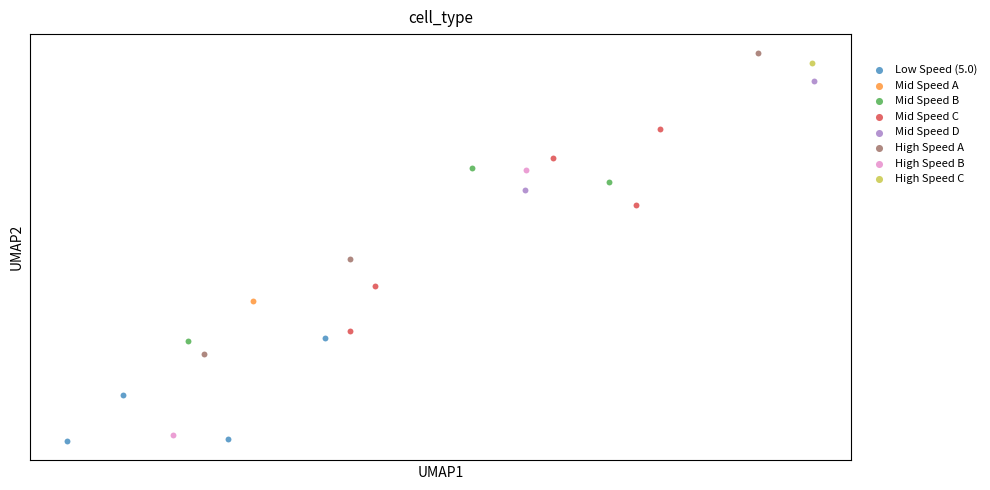

What are all the series names shown in the legend?

Low Speed (5.0), Mid Speed A, Mid Speed B, Mid Speed C, Mid Speed D, High Speed A, High Speed B, High Speed C